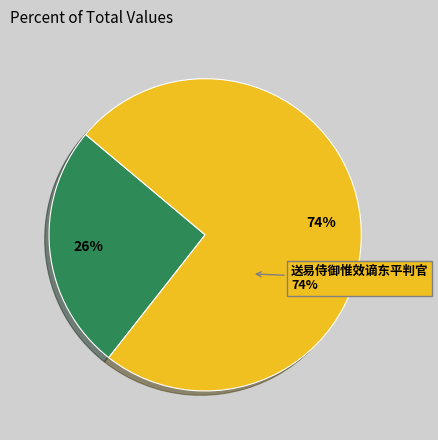

To the nearest percent, what is the combined percentage of 呈徐商卿·十年忧患谪东南 and 送易侍御惟效谪东平判官?

100%